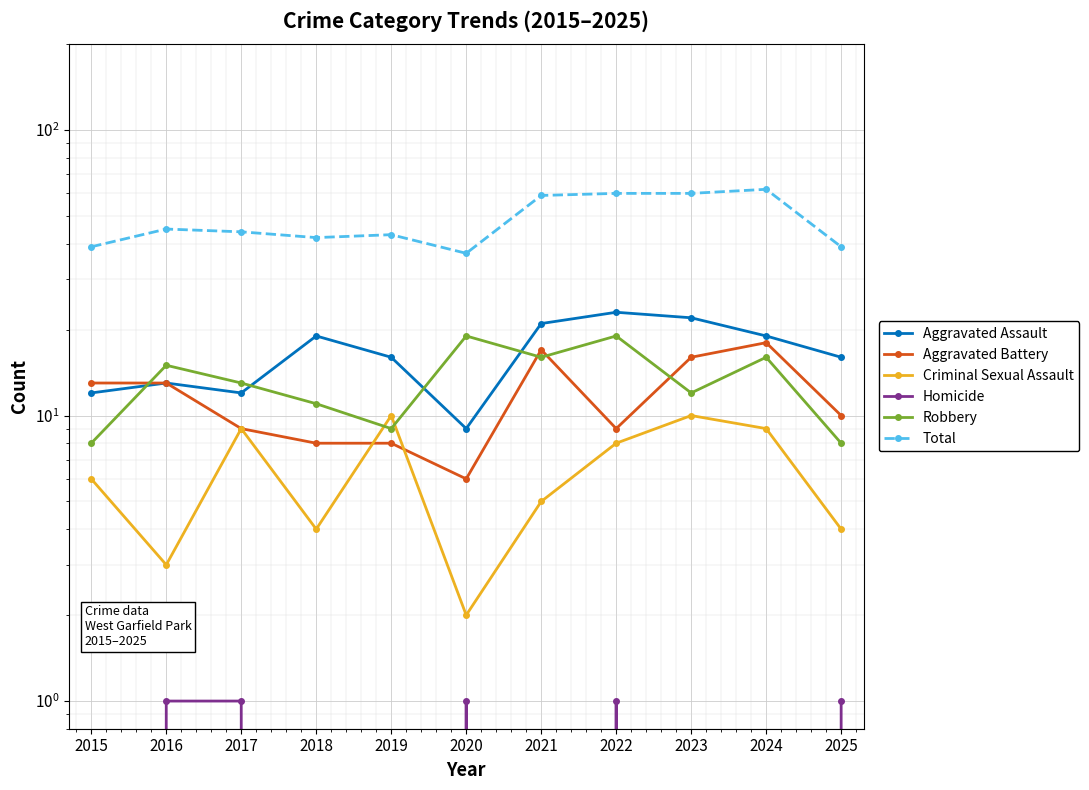

The Robbery series shows 16 at 2024. True or false?

True